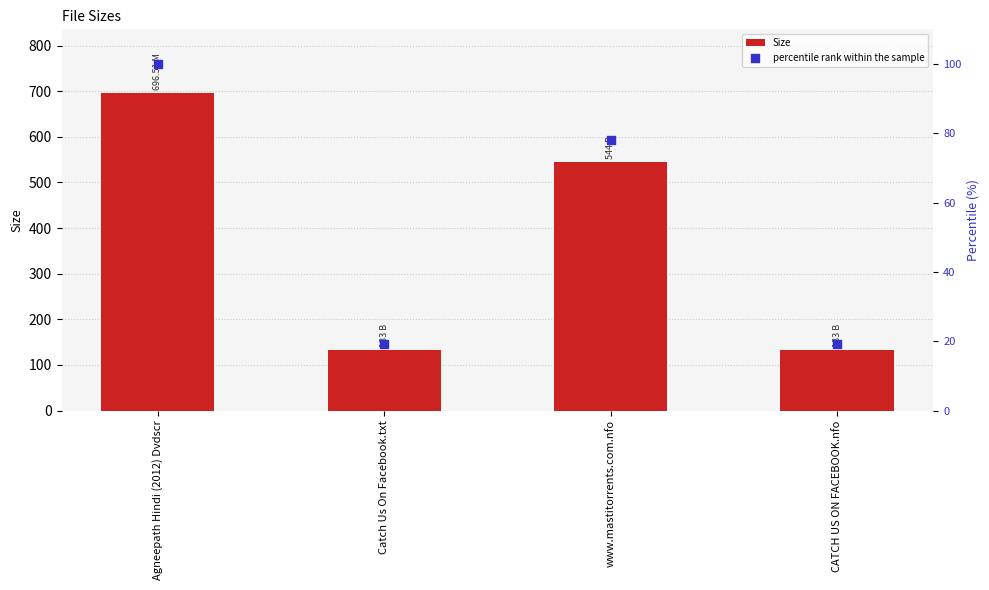

At how many categories does at least one series exceed 409?

2